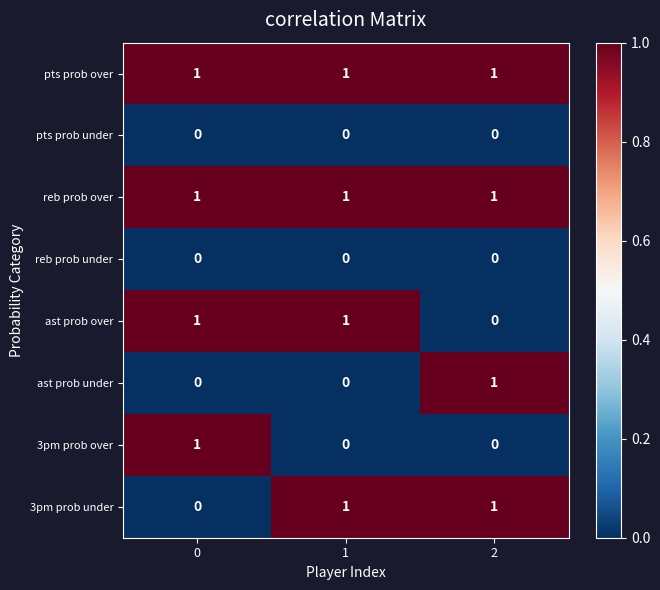

Is the value of reb prob under at 0 greater than the value of pts prob over at 2?

No